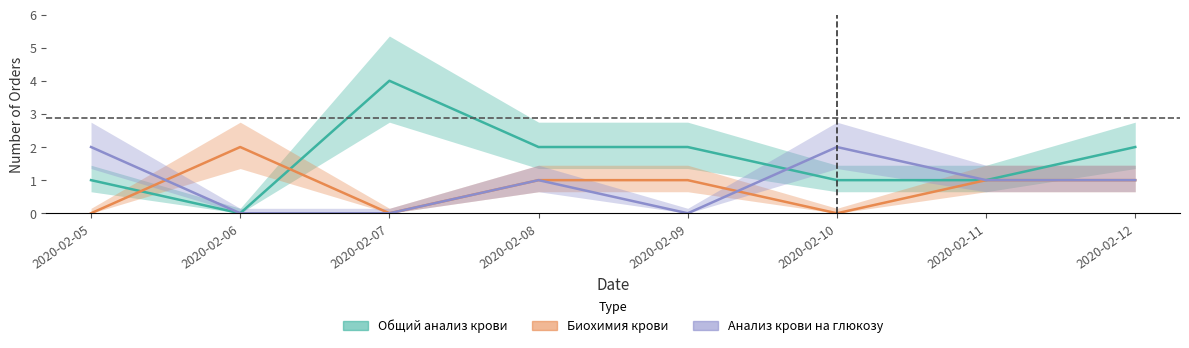

Count the Общий анализ крови values in the range 1 to 2.

6